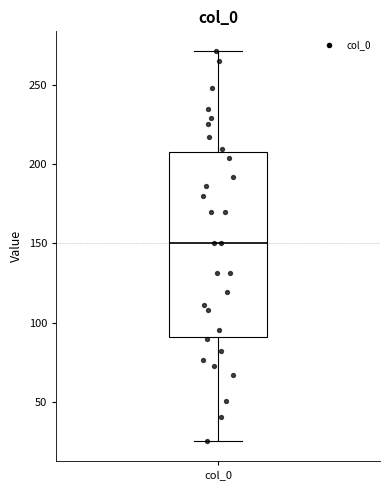

Read this box plot against the y-axis: the position of the median line, the range covered by the box, and the ends of both whiskers. The values are not printed on the chart, so give them approximately, as read against the axis.

median 150, box 90 to 210, whiskers 25 to 270